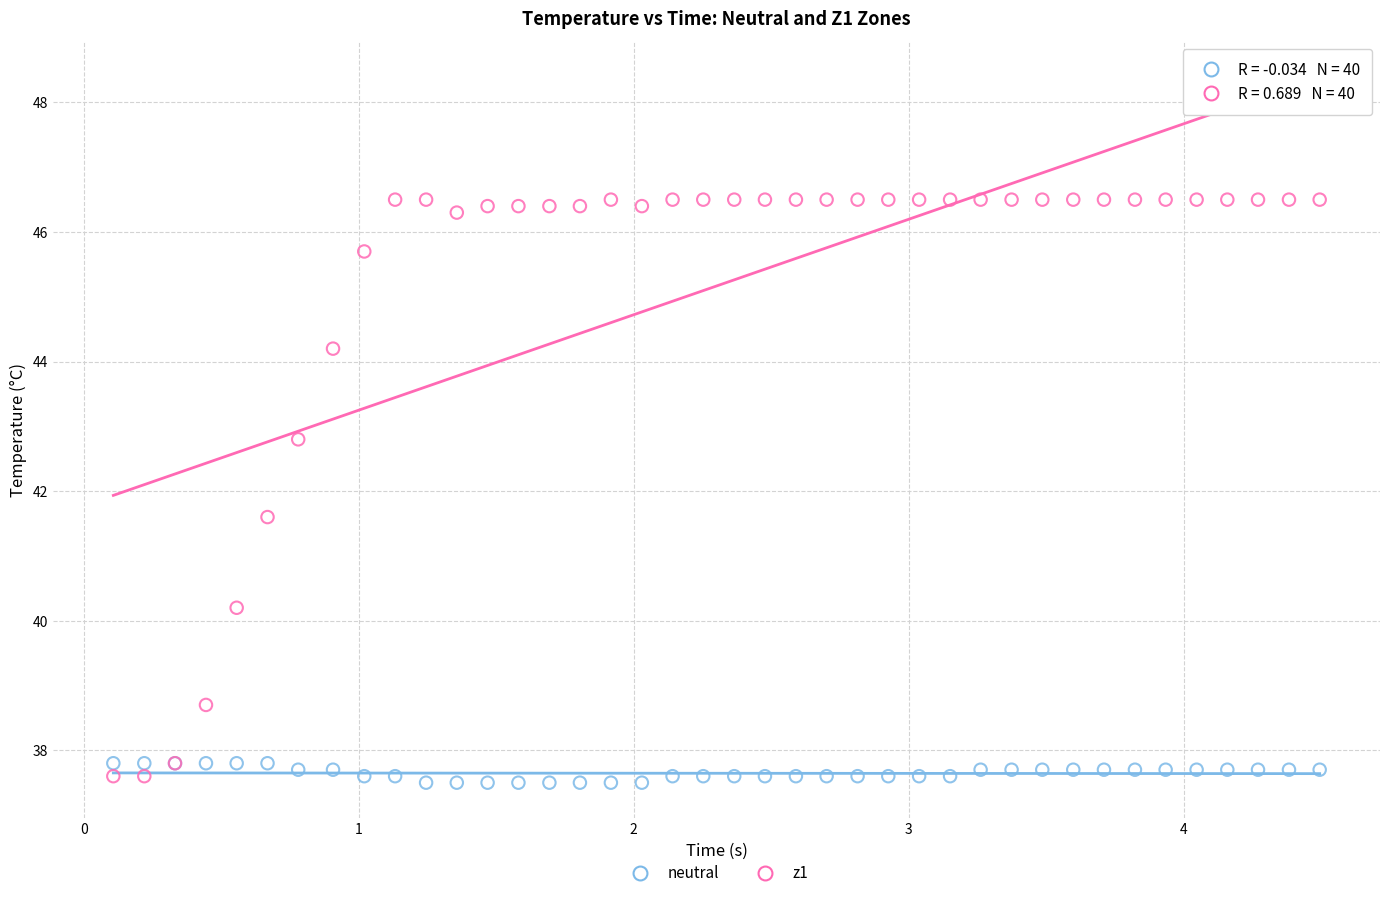

Which series has the largest Y range (max minus min)?

z1